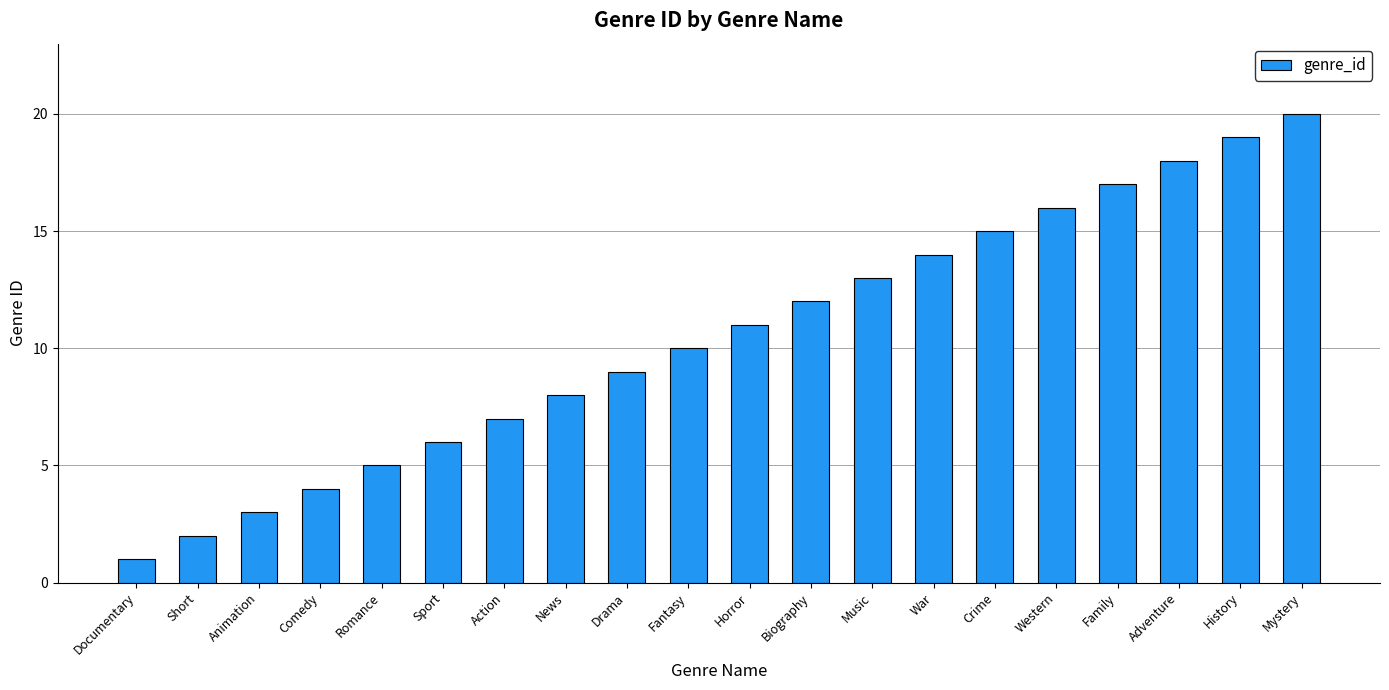

What is the sum of the values at Fantasy and Short?

12